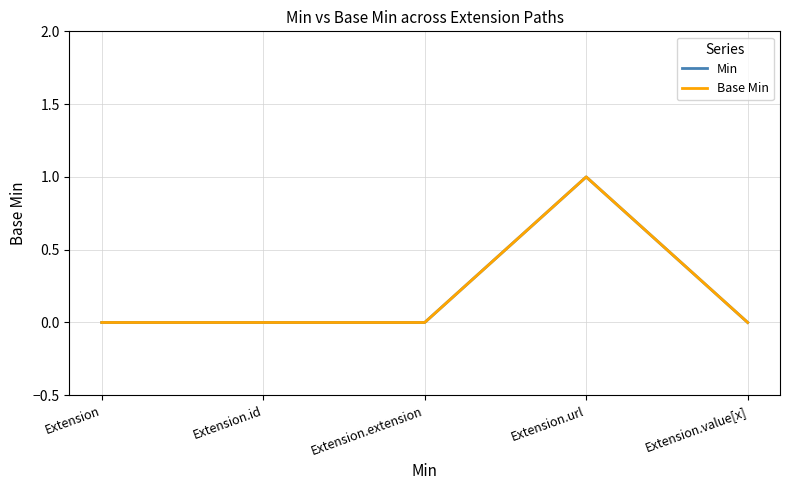

Which series changed the most between Extension.url and Extension.value[x]?

Min